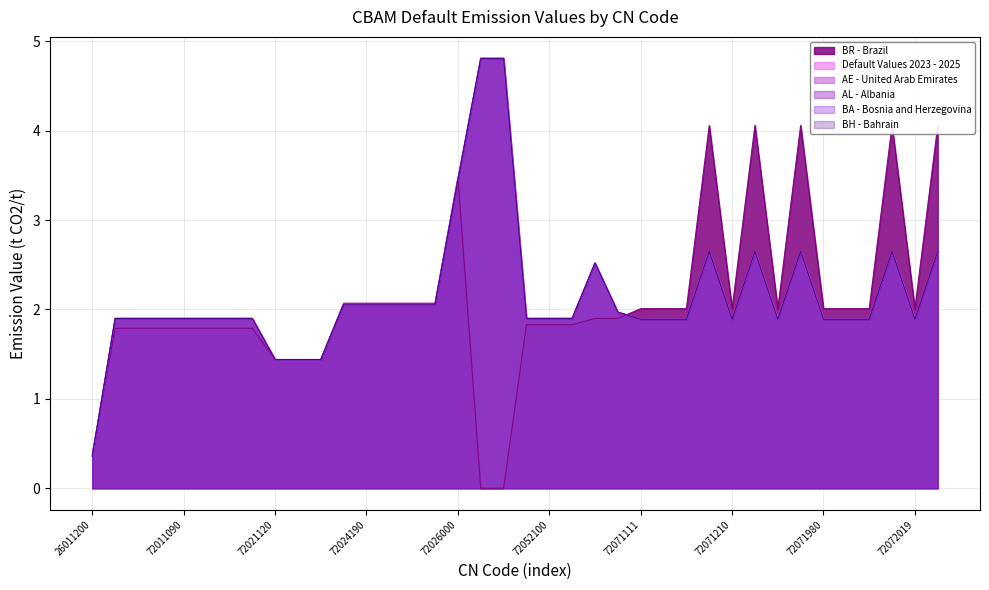

Which label corresponds to the smallest value in the chart?

72031000